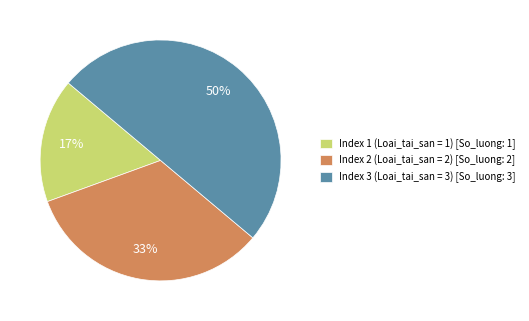

To the nearest percent, what percentage of the pie is Index 1 (Loai_tai_san = 1) [So_luong: 1]?

17%